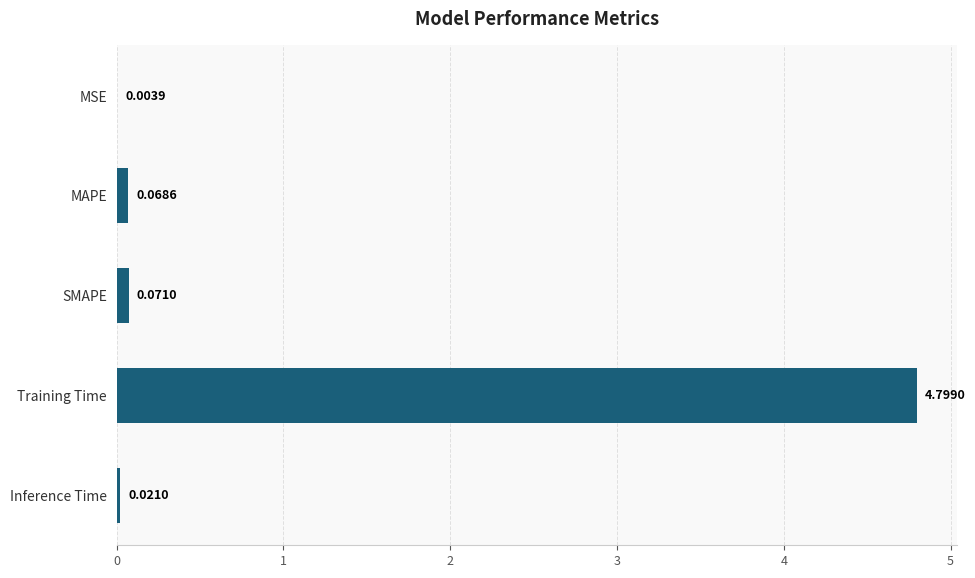

Count the number of data series in this chart.

1